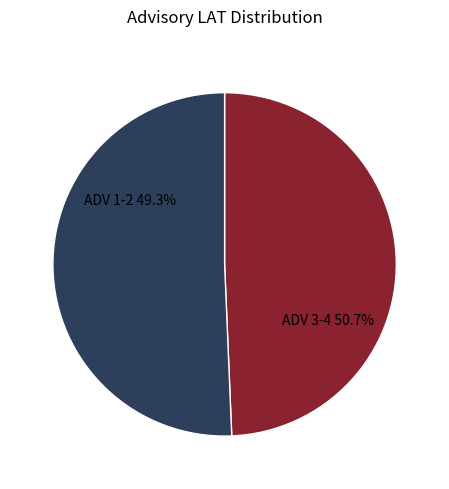

Do 4 and 1 together represent more than half of the pie?

Yes